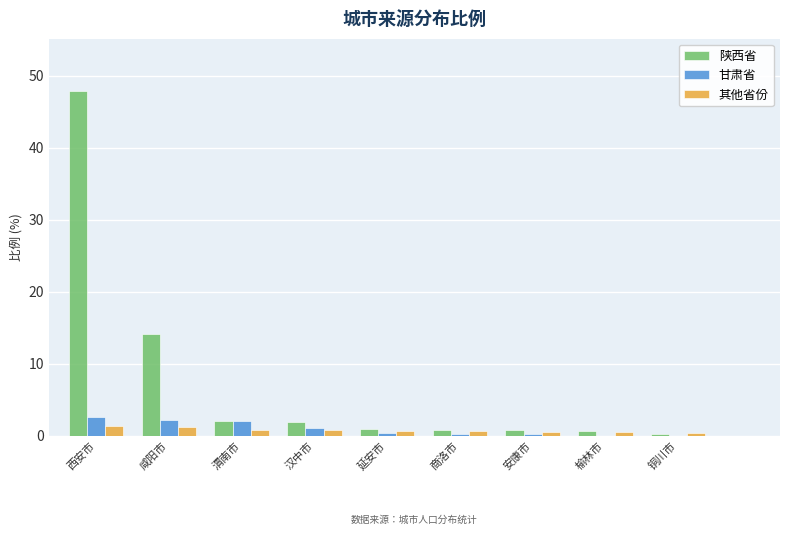

Which series changed the most between 西安市 and 延安市?

陕西省